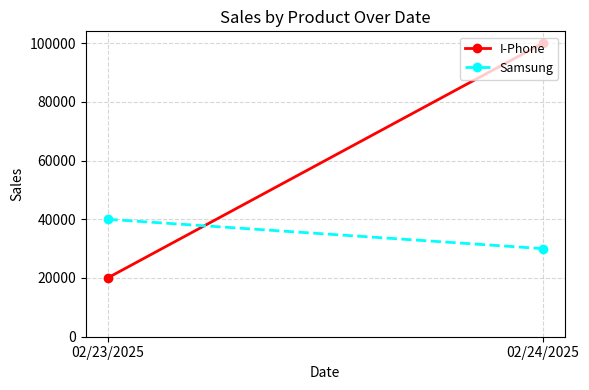

Which series has the largest total across all categories?

I-Phone